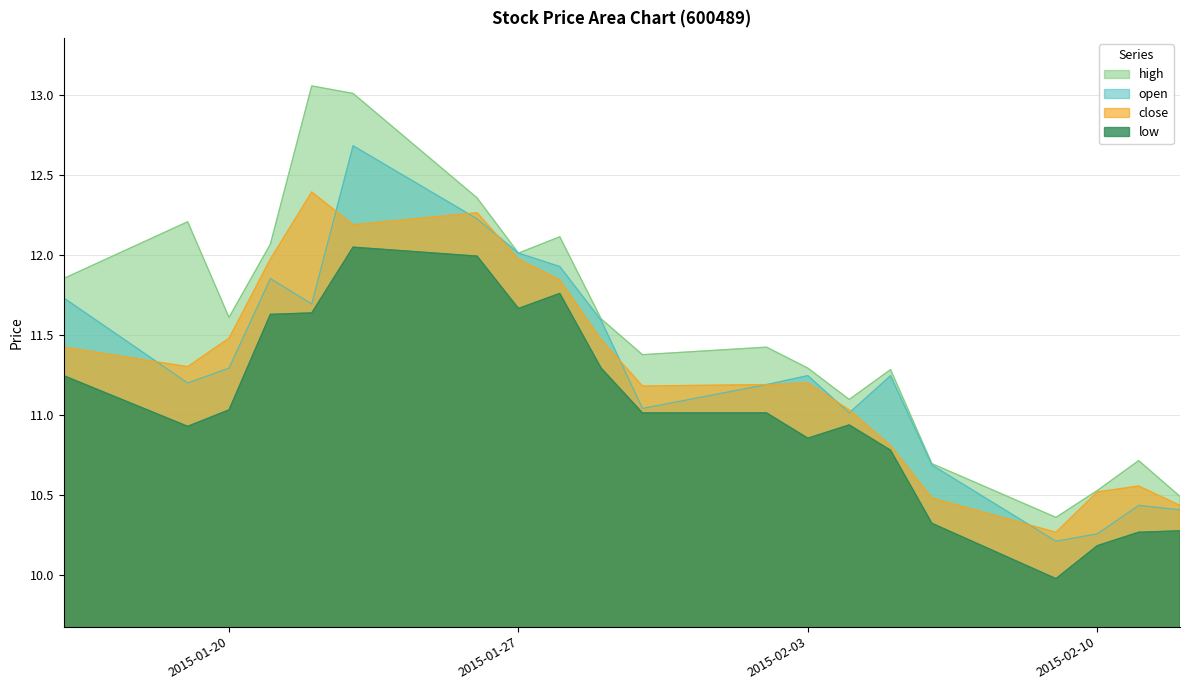

At which category does the chart reach its peak across all series?

2015-01-22